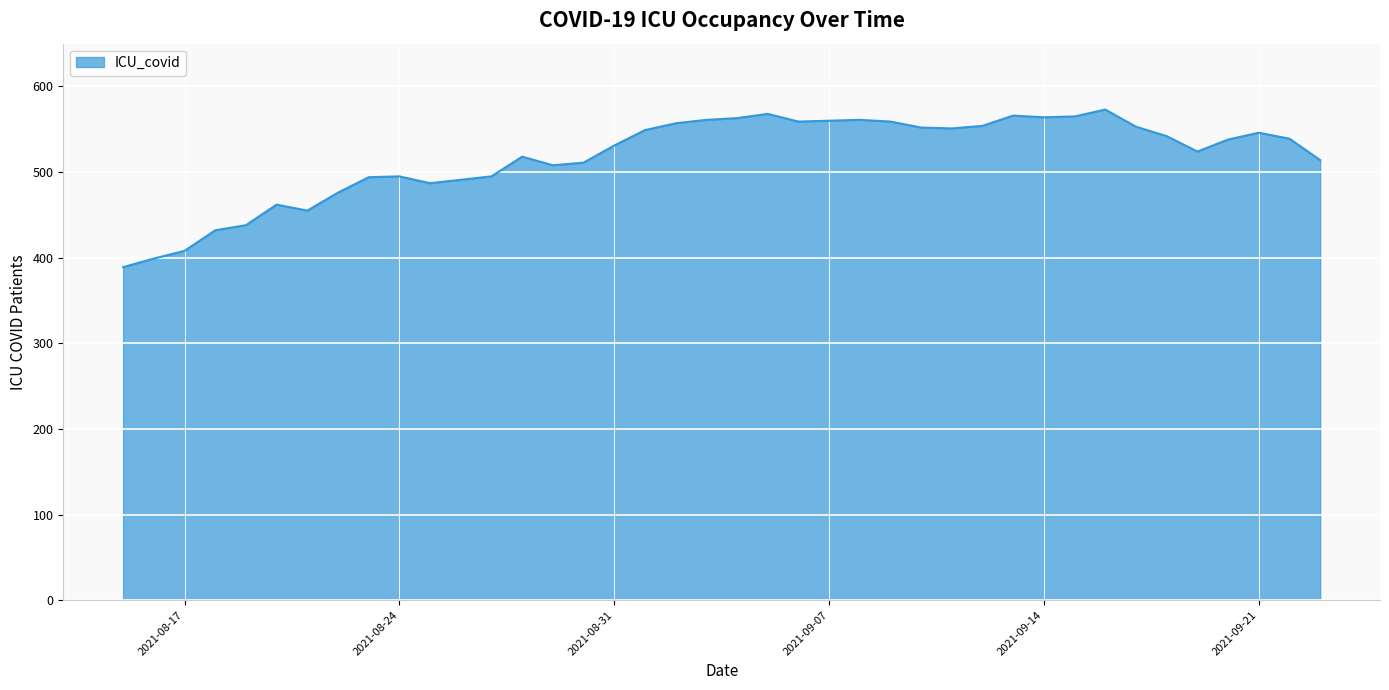

What is the difference between the maximum and minimum values?

184